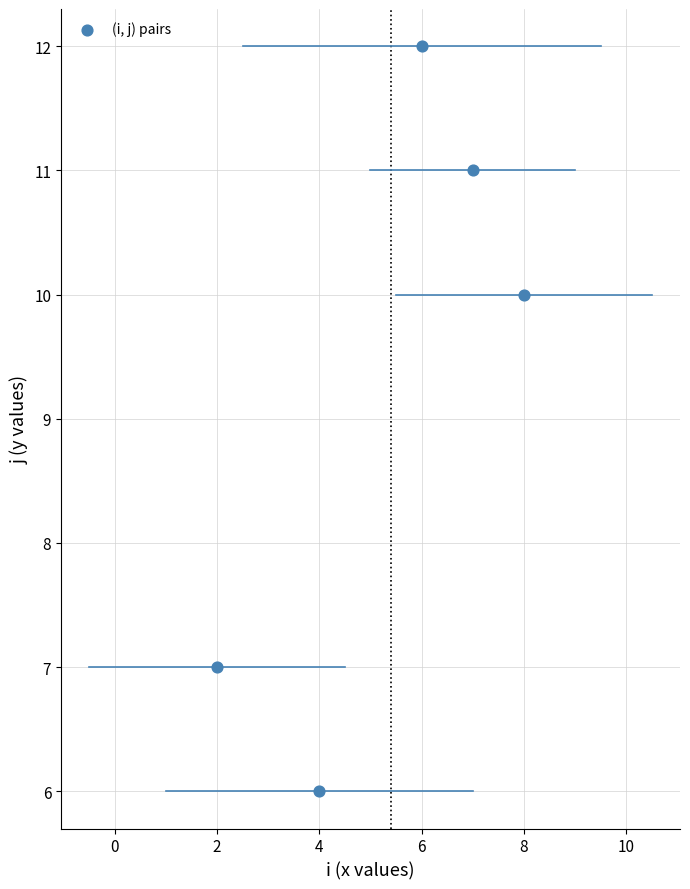

What is the range of Y values (max minus min)?

6